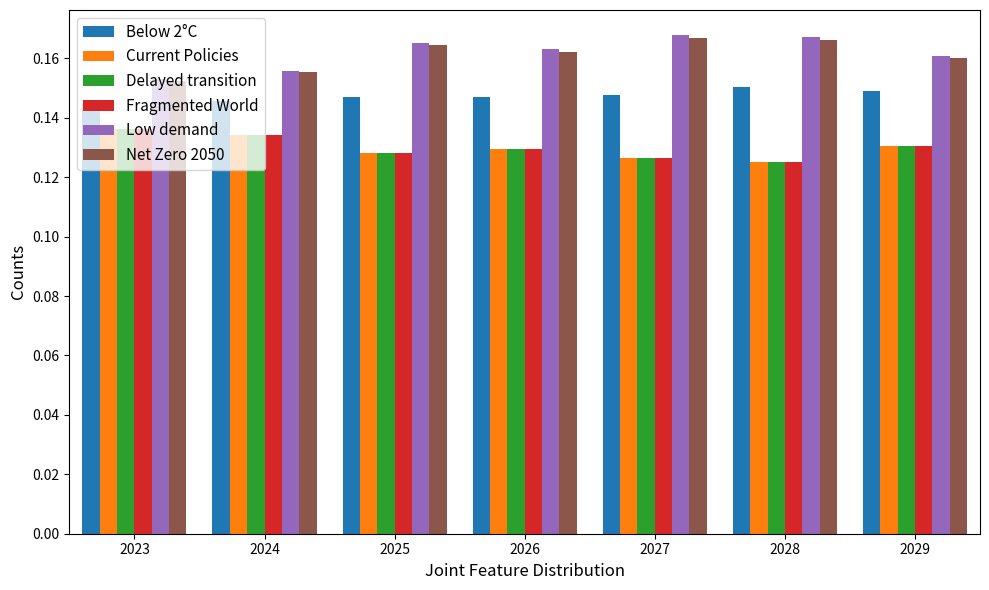

Count the Low demand values in the range 0 to 1.

7